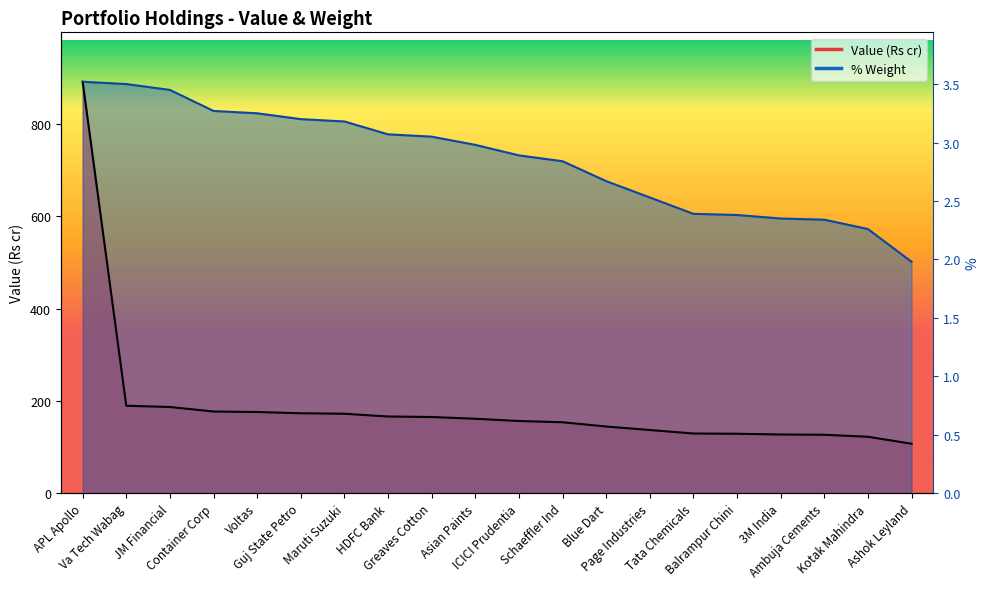

True or false: % has a value of 1040.2 at 3M India.

False